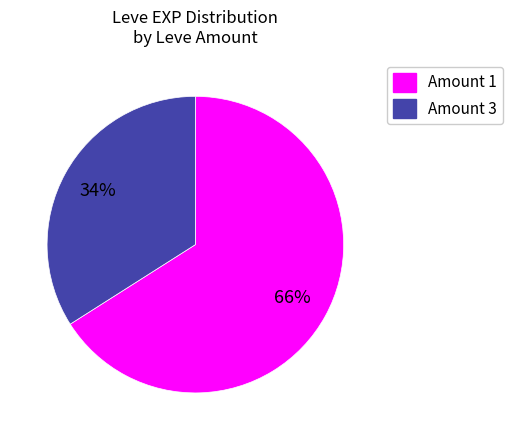

Rank the categories by value from highest to lowest.

Amount 1, Amount 3